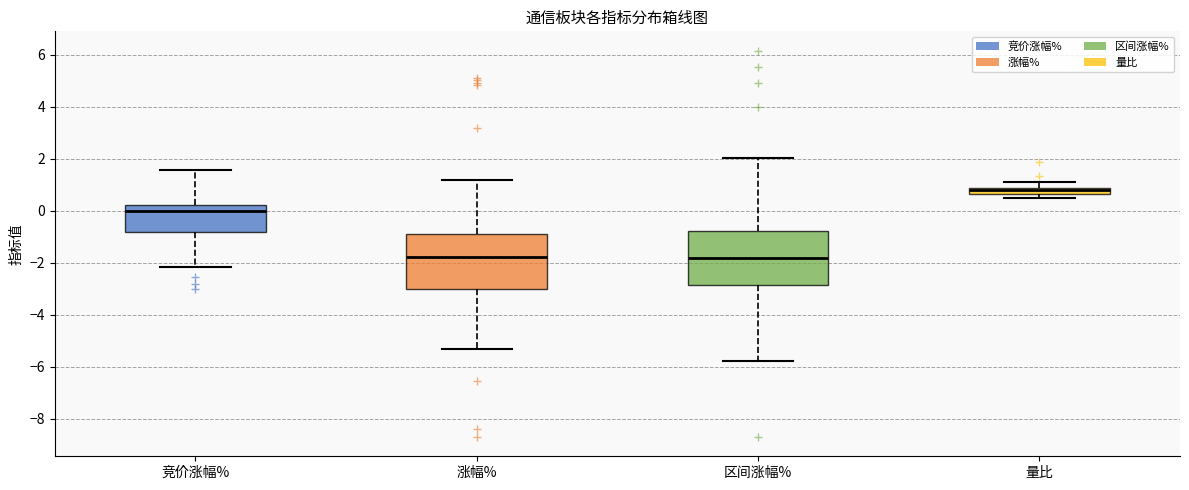

Where is the lower edge of the box for 涨幅% on the y-axis? The values are not printed on the chart, so give them approximately, as read against the axis.

-3.0